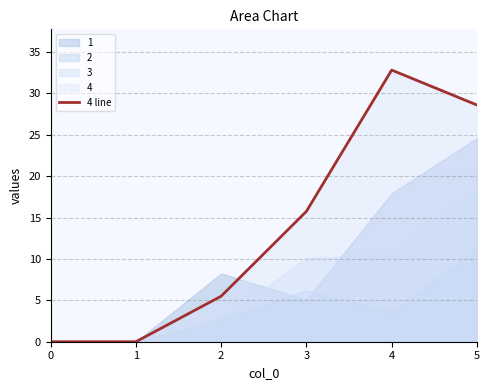

Does the chart have visible grid lines?

Yes